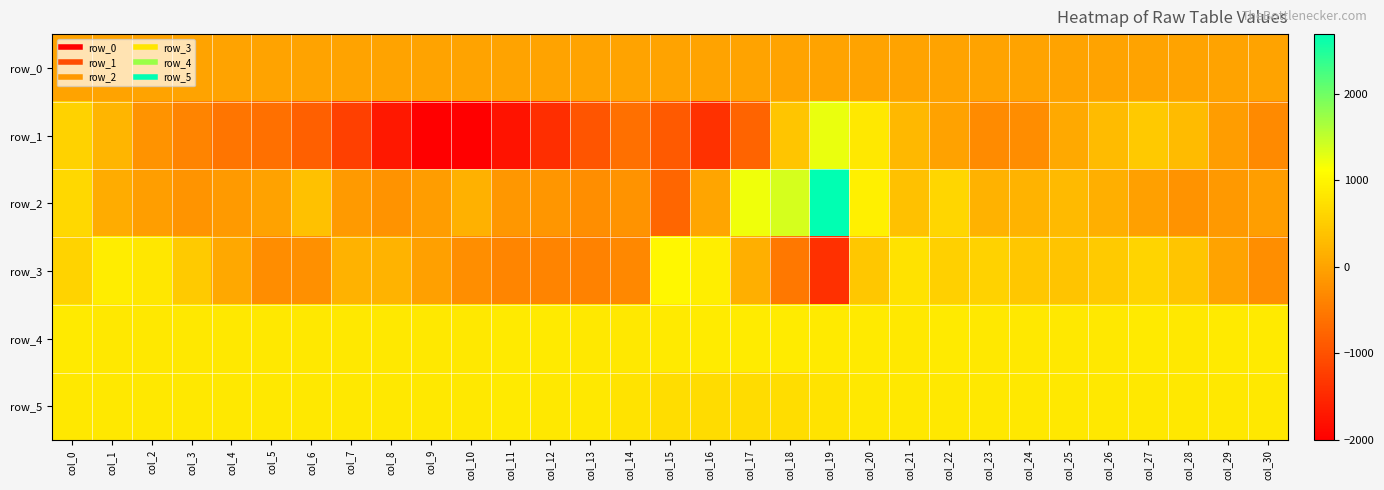

At which label does row_0 first exceed 6?

col_4